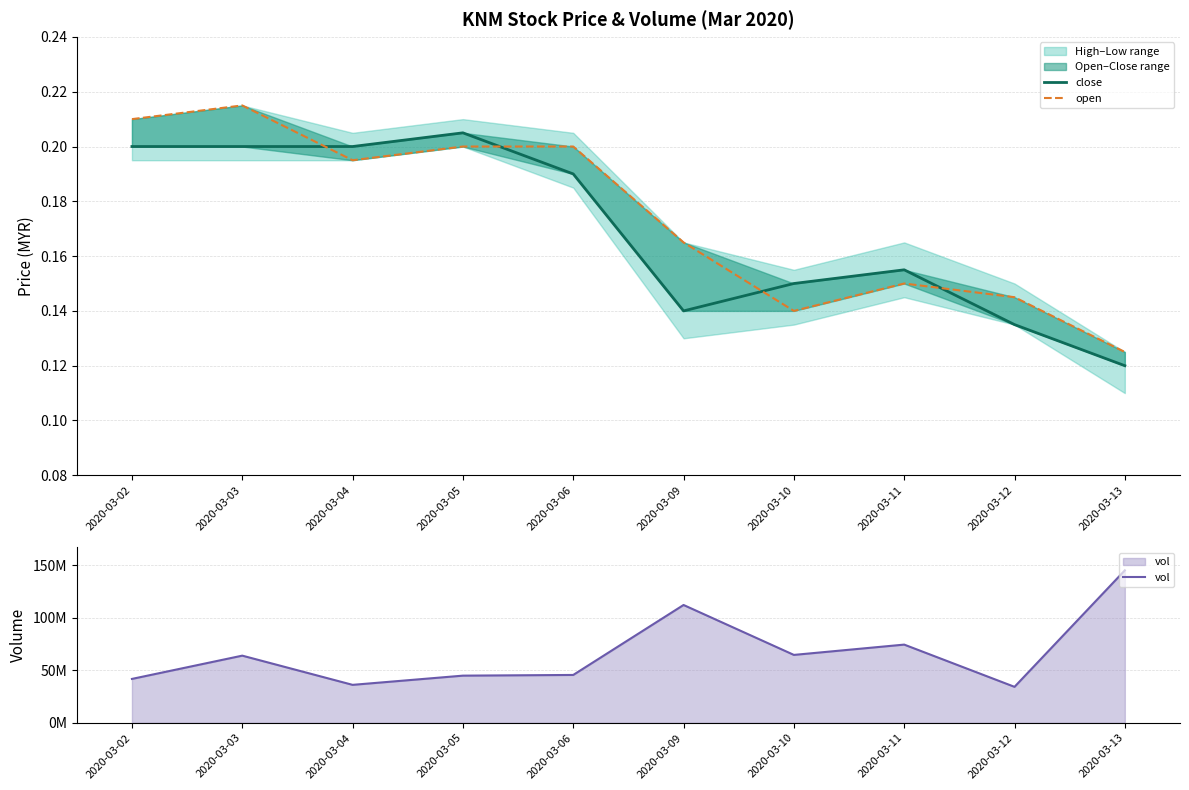

What is the value of the open point at the 8th from the left?

0.1